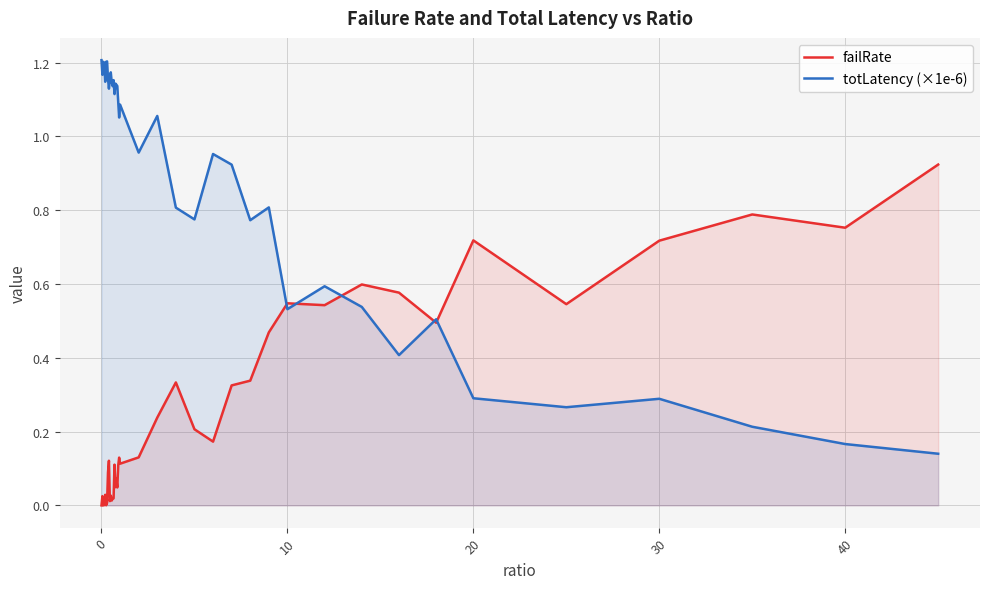

How many data points does each series have?

40